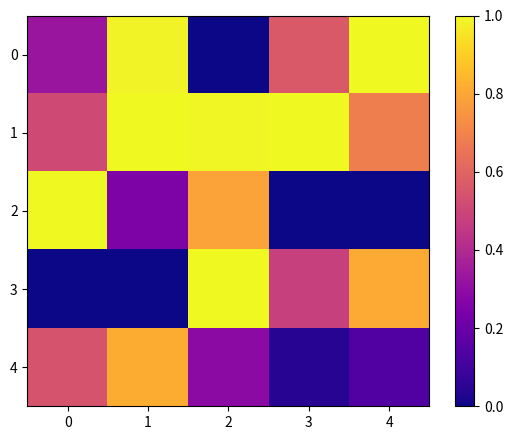

What is the spread (max minus min) of values at 3?

1.0